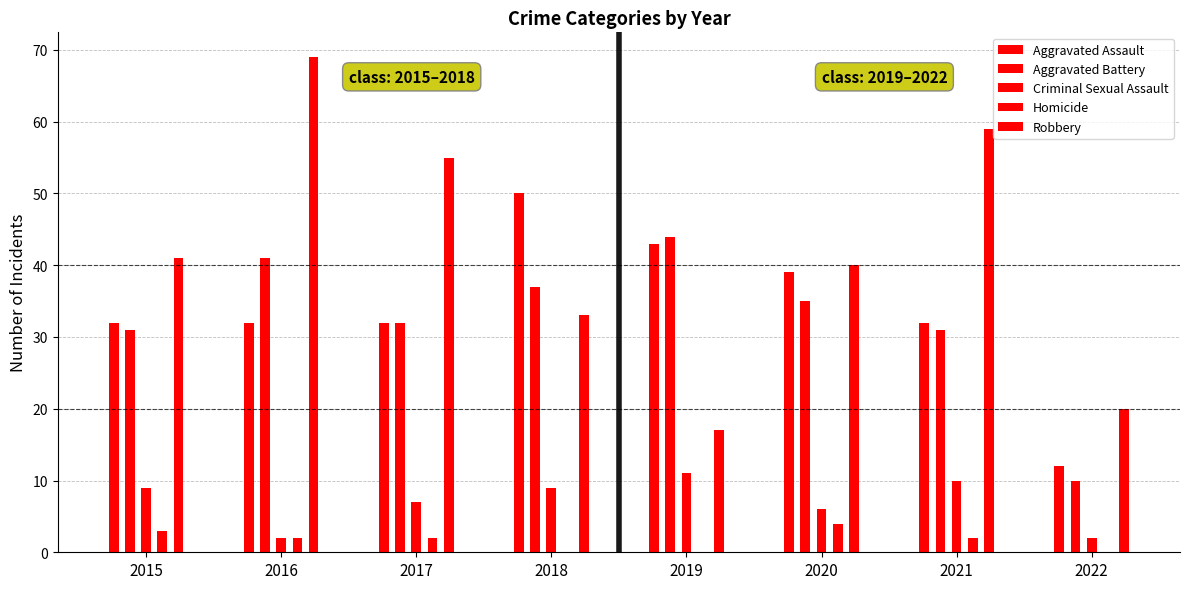

What is the minimum value for Criminal Sexual Assault?

2